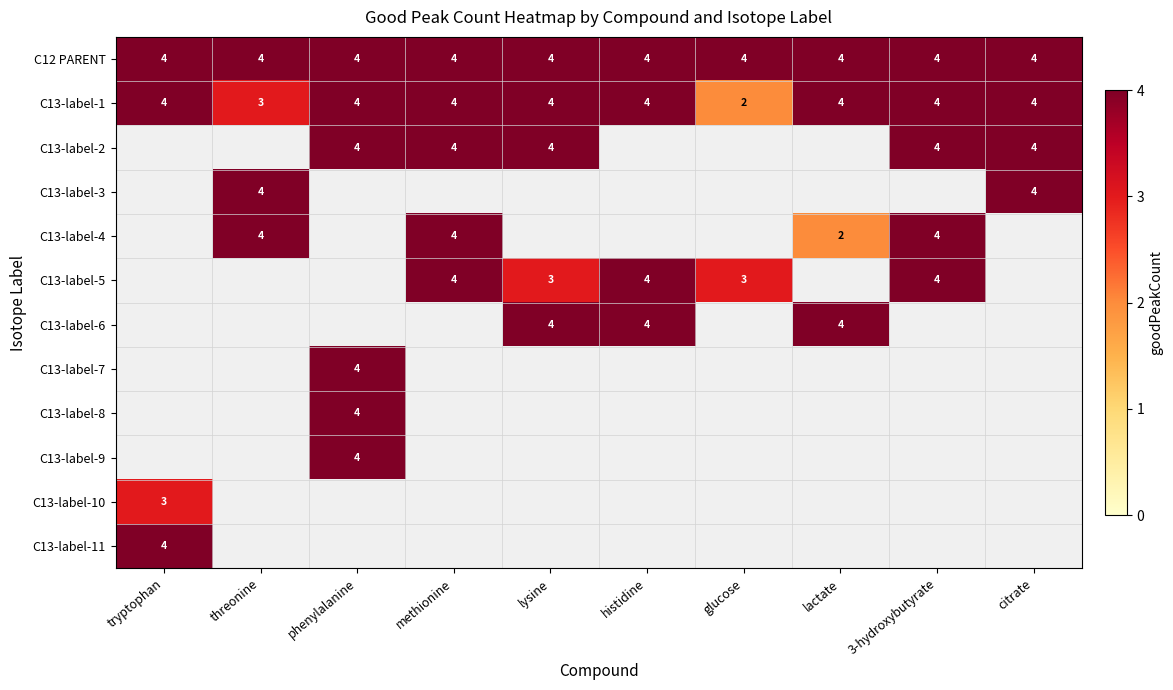

What is the difference between the highest and lowest values at glucose?

4